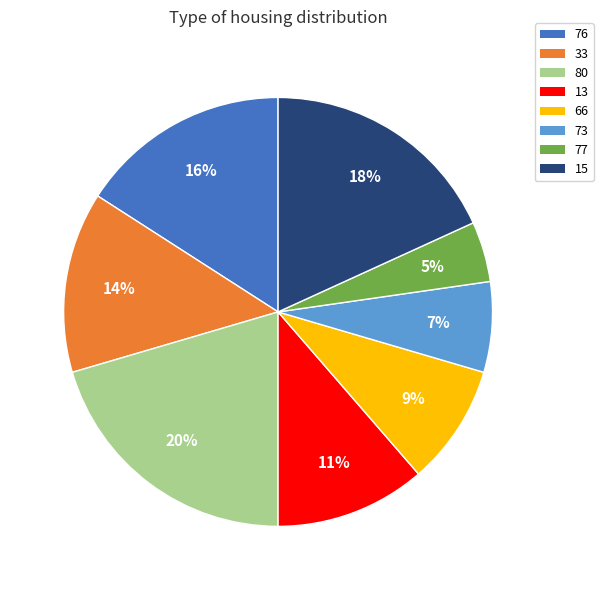

Which category has the smallest portion of the pie?

77